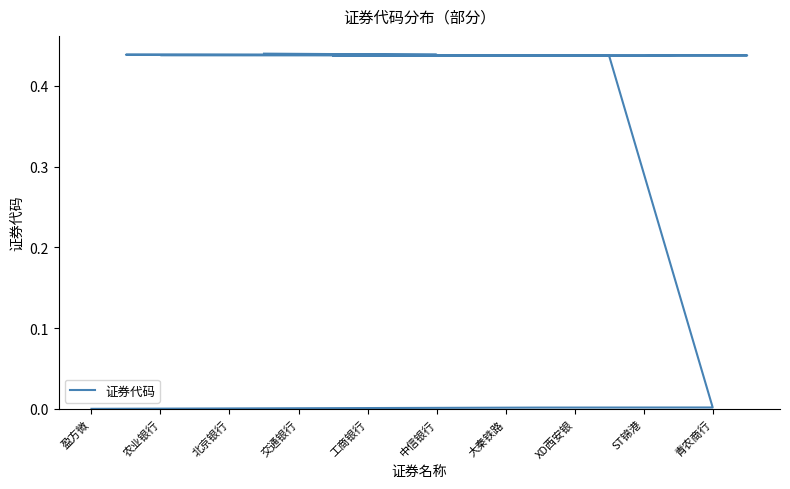

What is the maximum value shown in the chart?

0.4